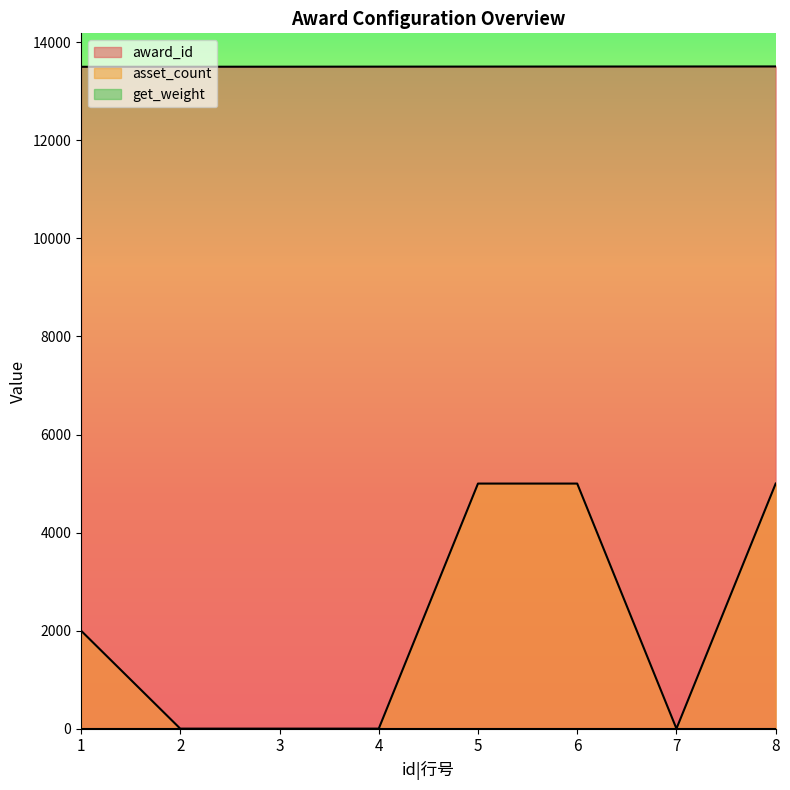

True or false: asset_count has a value of 1 at 2.

True